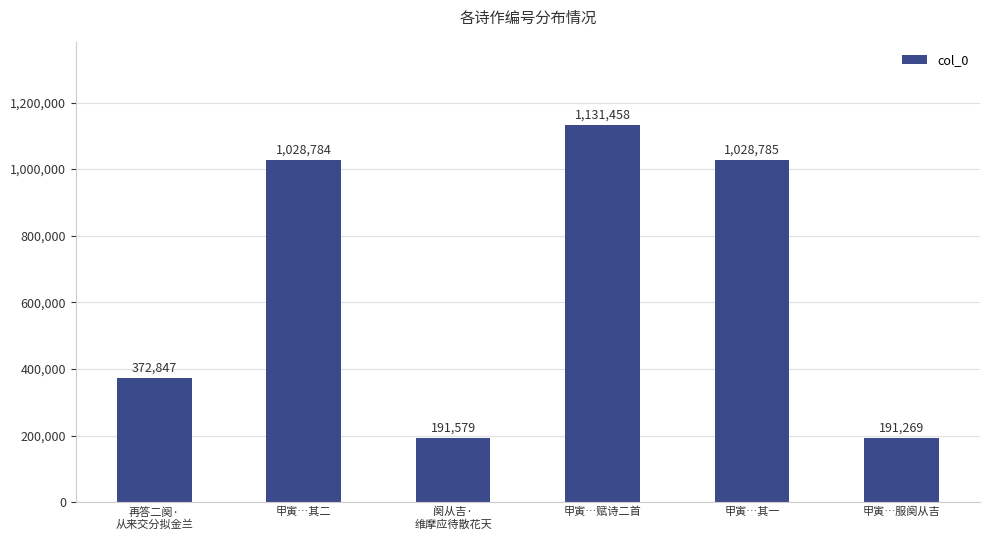

True or false: the data shows 191579 at 阕从吉·
维摩应待散花天.

True